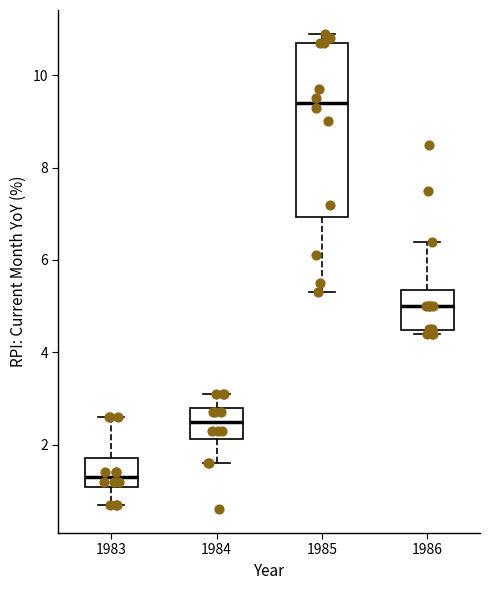

Reading left to right, read every box against the y-axis: the position of its median line, the range the box covers, and the ends of its whiskers. The values are not printed on the chart, so give them approximately, as read against the axis.

1983: median 1.4, box 1.0 to 1.8, whiskers 0.8 to 2.6
1984: median 2.6, box 2.2 to 2.8, whiskers 1.6 to 3.2
1985: median 9.4, box 7.0 to 10.8, whiskers 5.4 to 11.0
1986: median 5.0, box 4.4 to 5.4, whiskers 4.4 (just below the box's lower edge) to 6.4